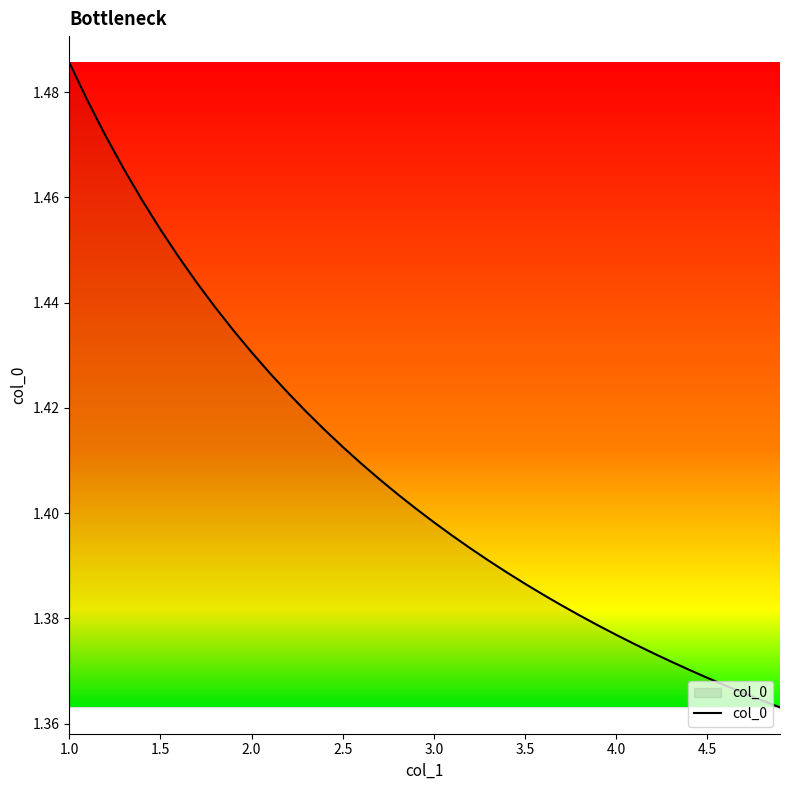

Does the chart have visible grid lines?

No